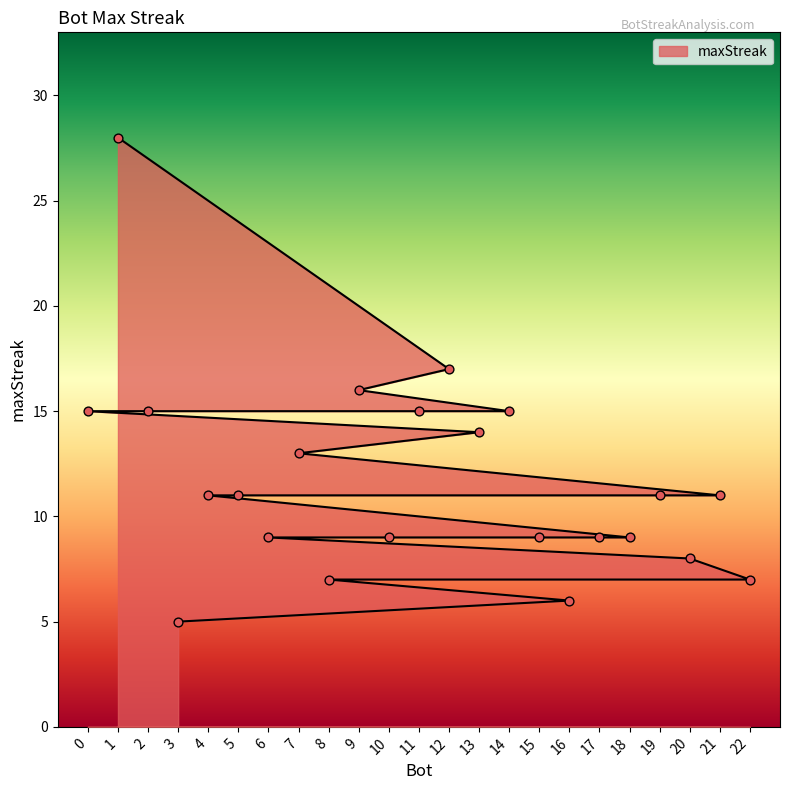

What is the change in value from 12 to 0?

-2